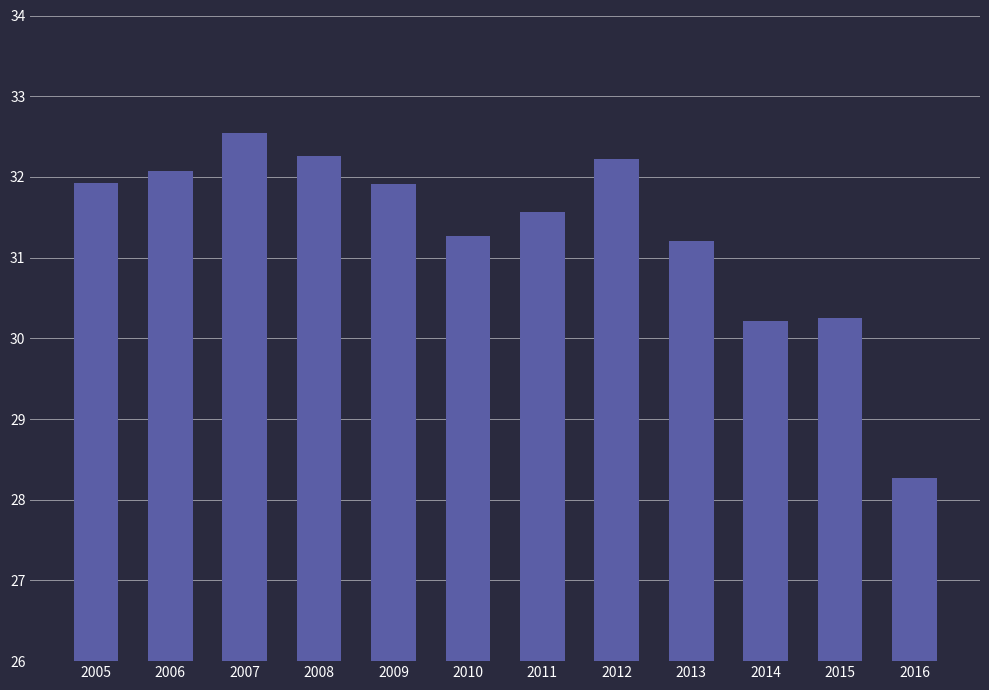

What is the value of the 7th bar from the left?

31.6